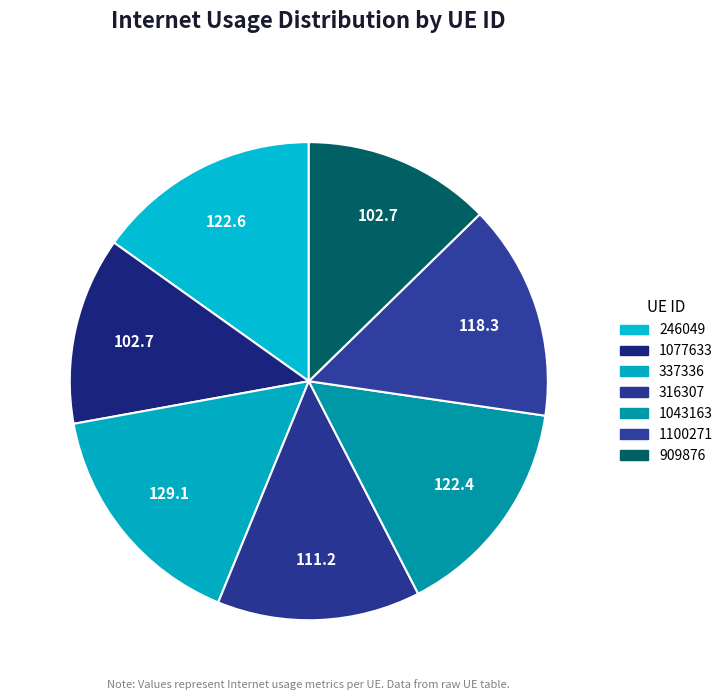

To the nearest percent, what is the difference between the 1100271 and 337336 slice percentages?

1%